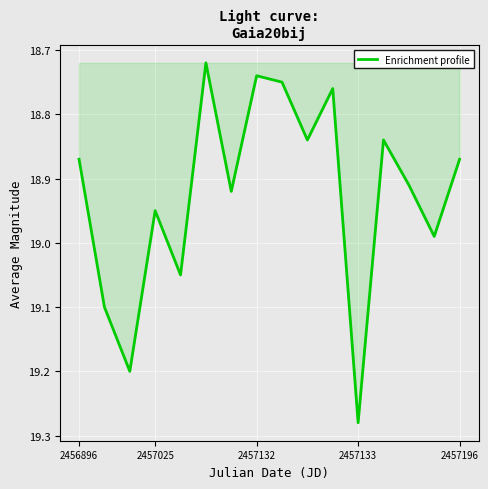

What is the difference between the maximum and minimum values?

0.6